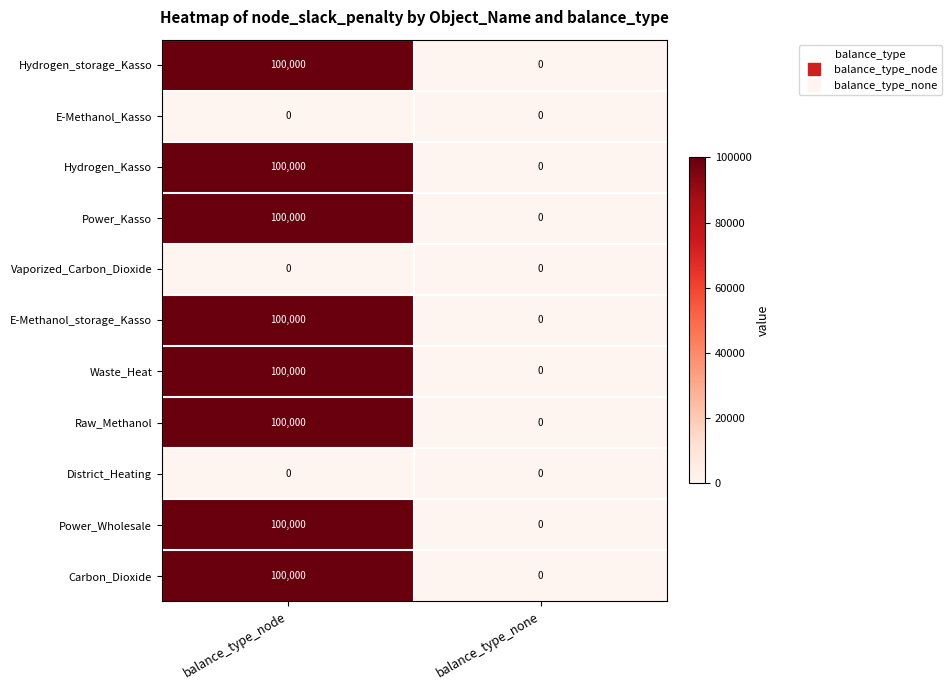

Rank the categories by Waste_Heat value from lowest to highest.

balance_type_none, balance_type_node